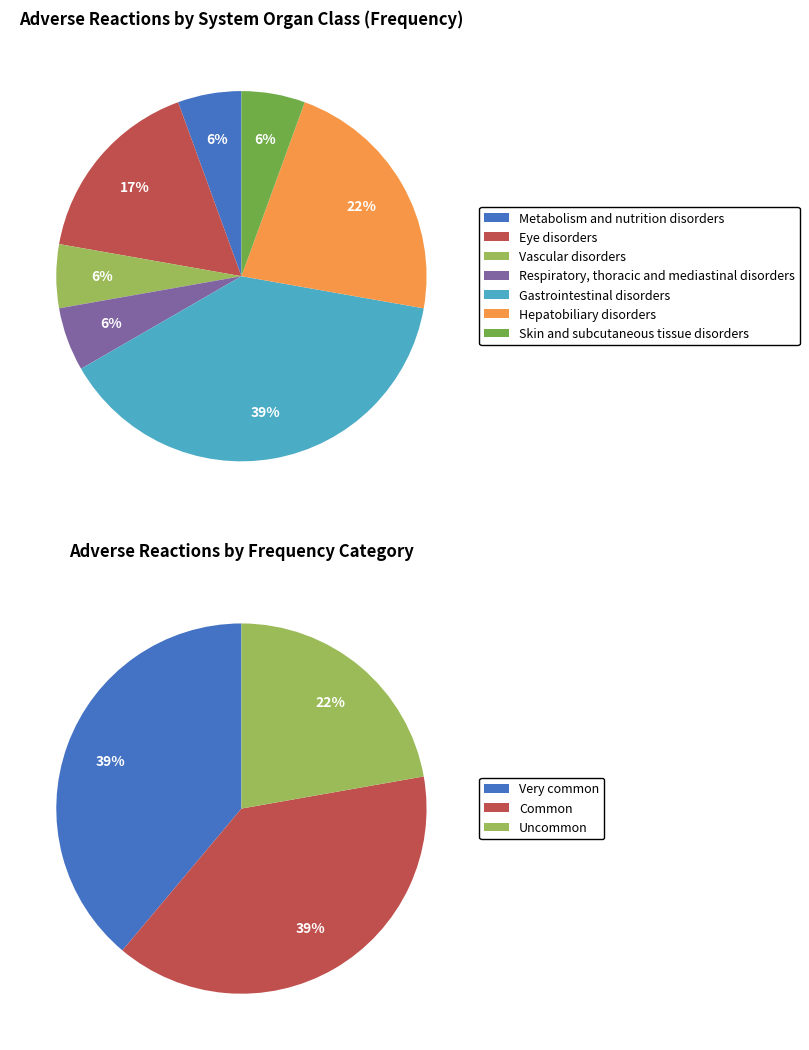

Is there any slice that represents more than half of the pie?

No